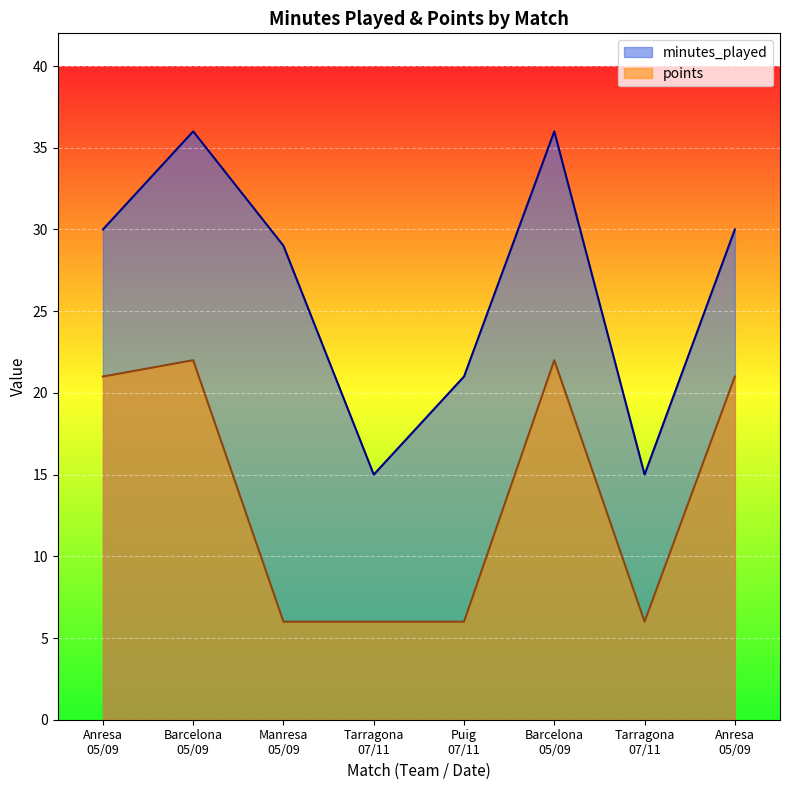

Rank the series by their maximum value, from highest to lowest.

minutes_played, points